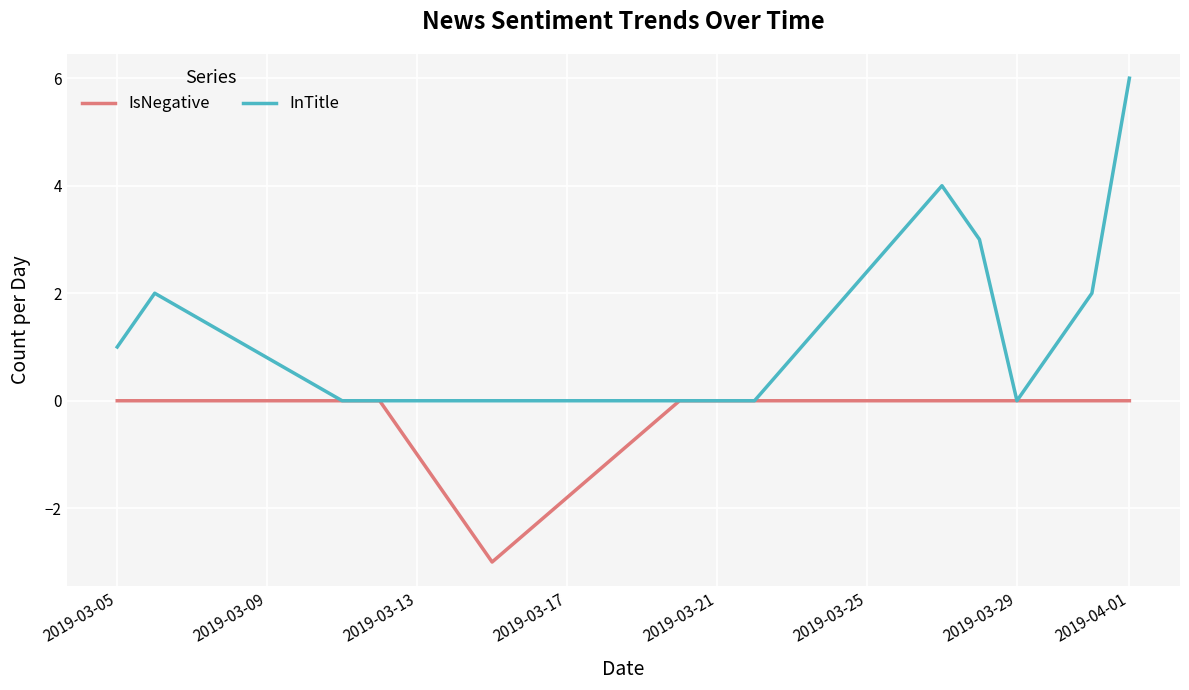

Which series has the largest range (max minus min)?

InTitle